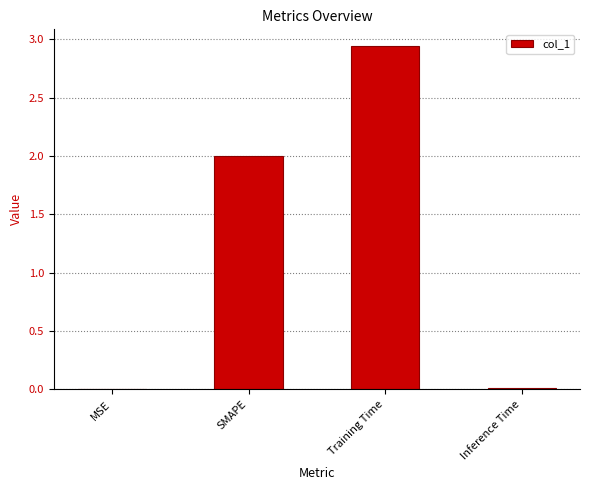

Which has a higher value, SMAPE or Inference Time?

SMAPE